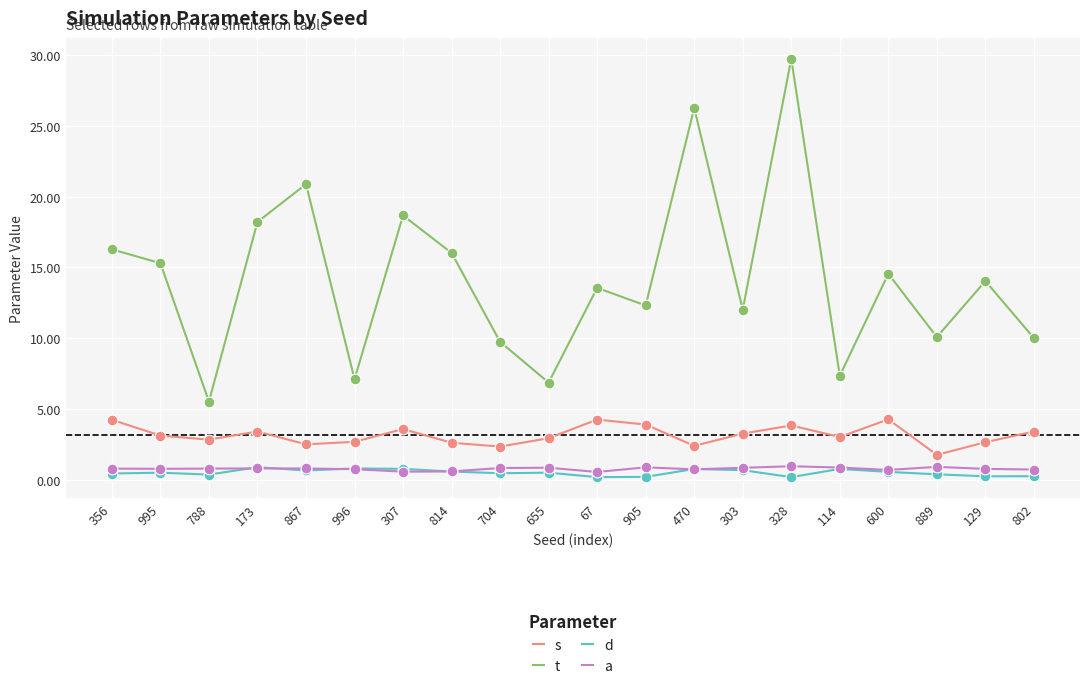

Which series changed the most between 814 and 889?

t